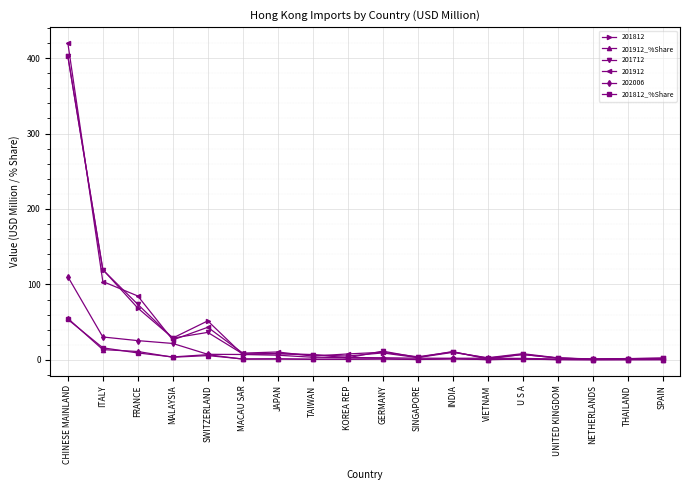

True or false: 201812_%Share has more than 0 interior local peaks.

True